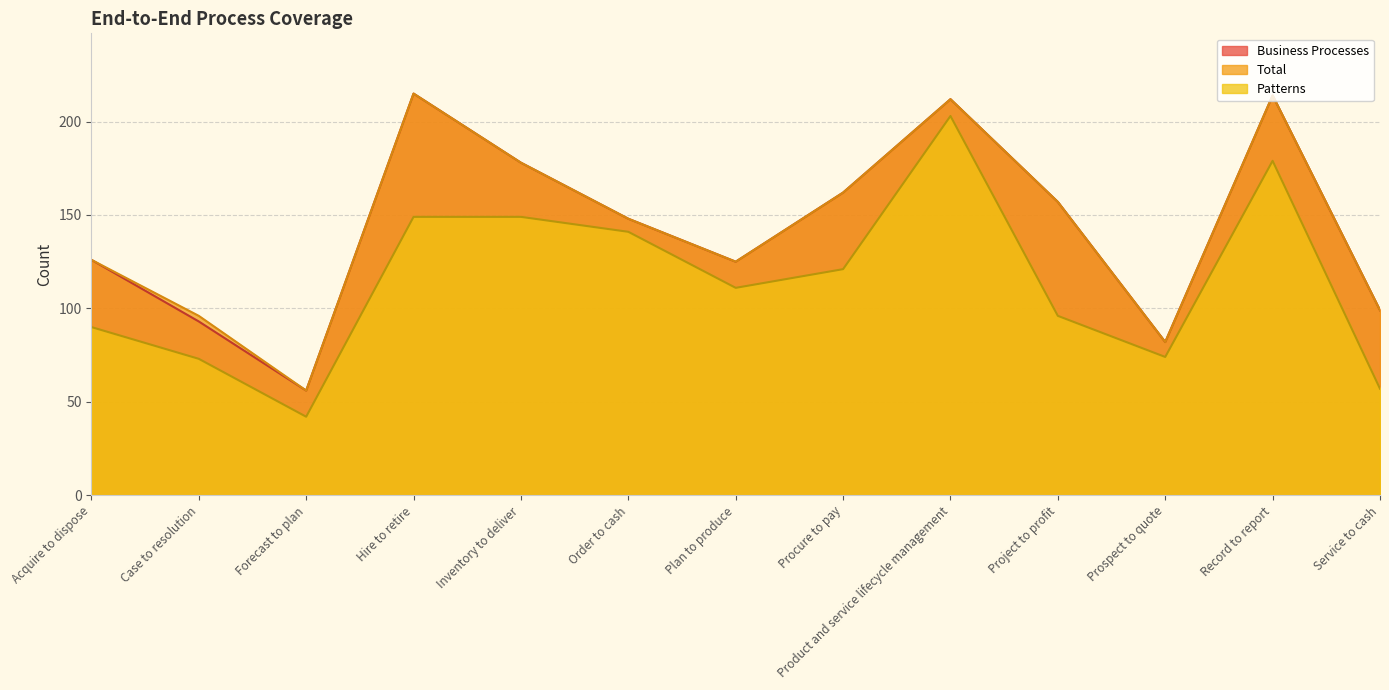

What is the total value across all series at Project to profit?

410